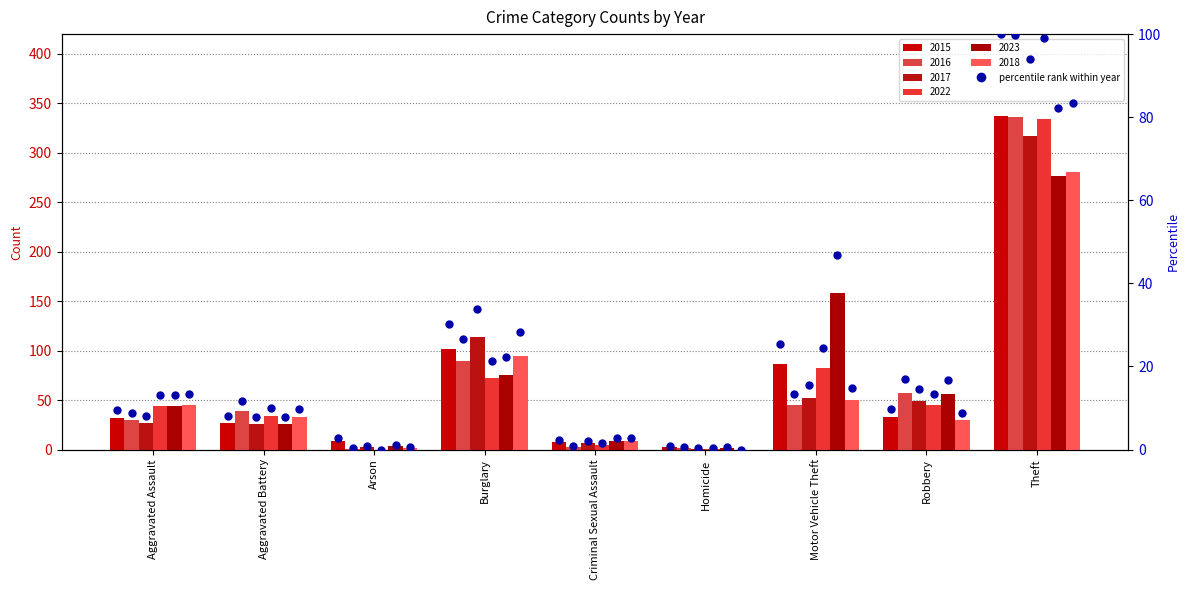

What is the maximum value for pct 2018?

83.4